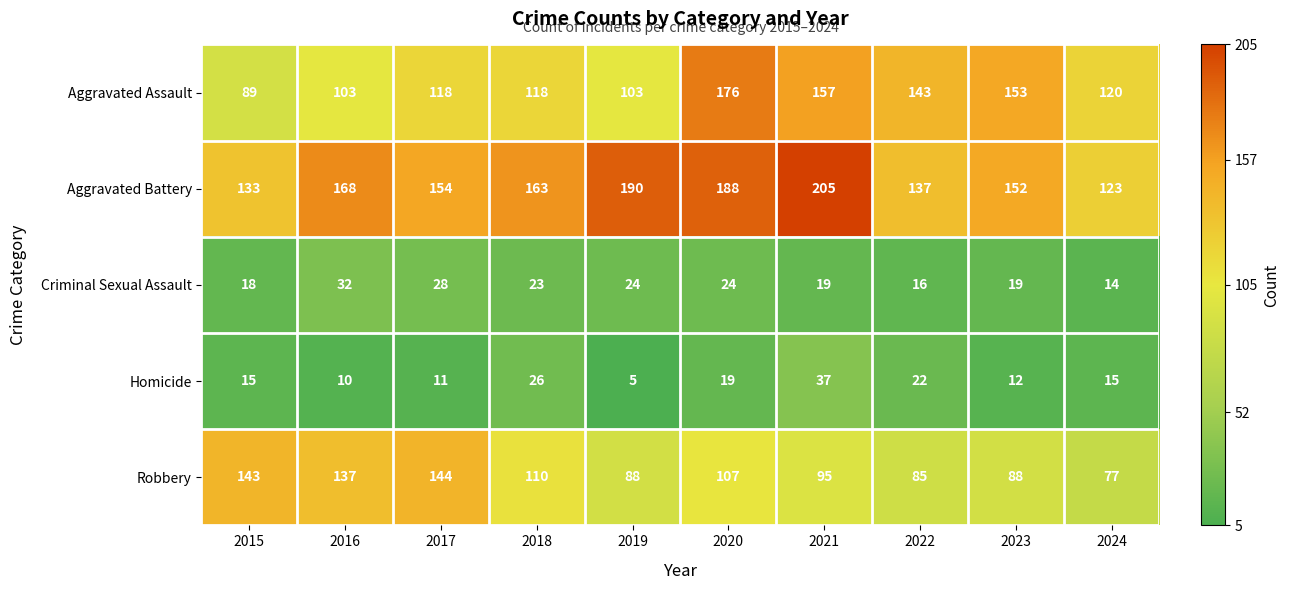

At which label is Robbery closest to 110?

2018